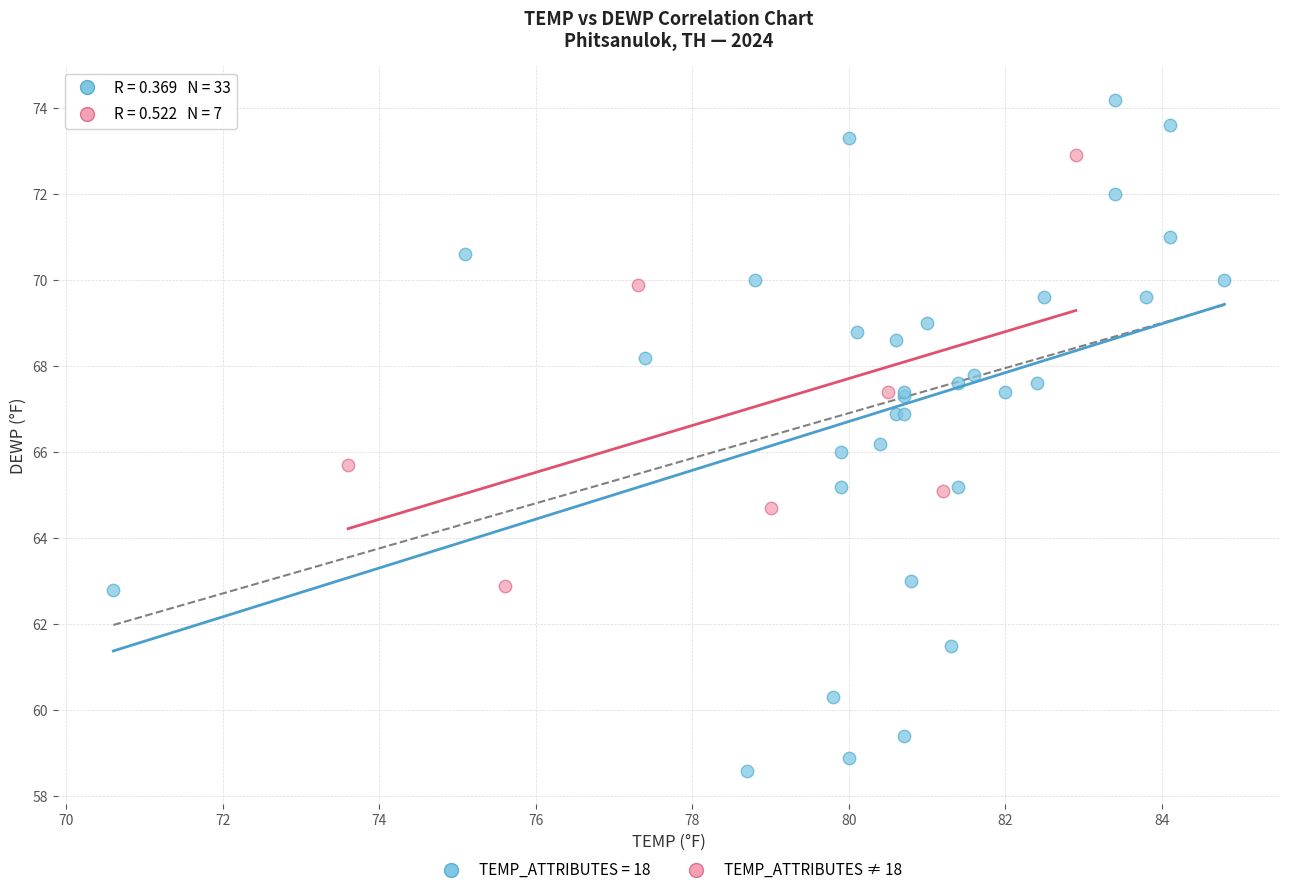

Which series reaches the minimum Y coordinate?

TEMP_ATTRIBUTES = 18